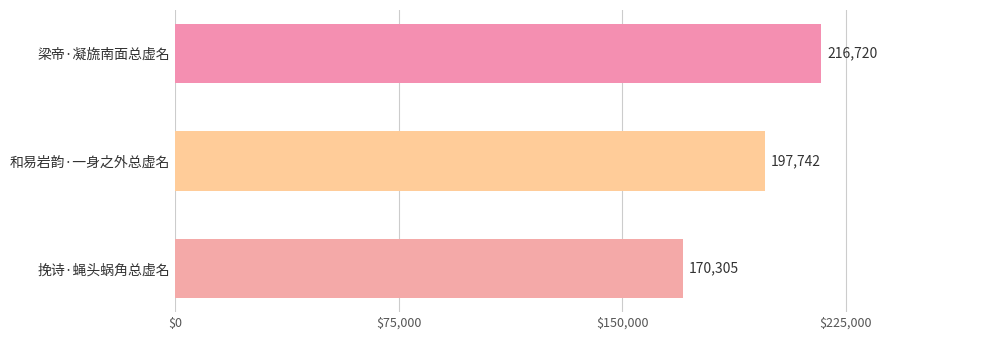

Between 梁帝·凝旒南面总虚名 and 和易岩韵·一身之外总虚名, which is larger?

梁帝·凝旒南面总虚名